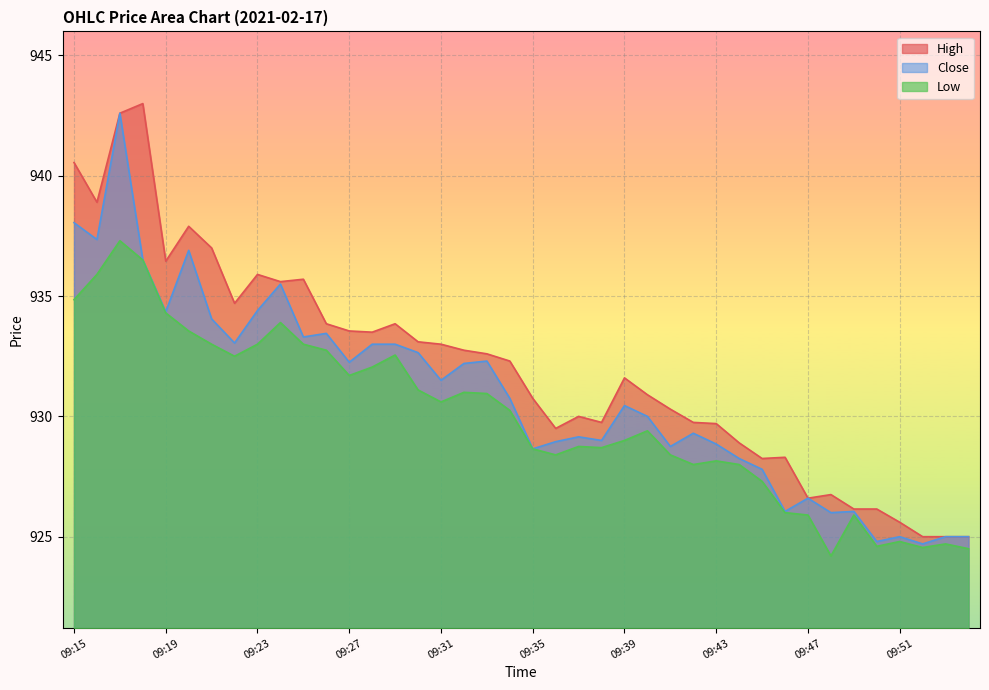

Reading left to right, what are all the values shown in this chart?

High: 09:15=940.5	09:16=938.9	09:17=942.6	09:18=943.0	09:19=936.5	09:20=937.9	09:21=937.0	09:22=934.7	09:23=935.9	09:24=935.6	09:25=935.7	09:26=933.9	09:27=933.5	09:28=933.5	09:29=933.9	09:30=933.1	09:31=933.0	09:32=932.8	09:33=932.6	09:34=932.3	09:35=930.8	09:36=929.5	09:37=930.0	09:38=929.8	09:39=931.6	09:40=930.9	09:41=930.3	09:42=929.8	09:43=929.7	09:44=928.9	09:45=928.2	09:46=928.3	09:47=926.6	09:48=926.8	09:49=926.1	09:50=926.1	09:51=925.6	09:52=925.0	09:53=925.0	09:54=925.0
Close: 09:15=938.0	09:16=937.4	09:17=942.6	09:18=936.5	09:19=934.4	09:20=936.9	09:21=934.0	09:22=933.0	09:23=934.4	09:24=935.5	09:25=933.3	09:26=933.5	09:27=932.2	09:28=933.0	09:29=933.0	09:30=932.6	09:31=931.5	09:32=932.2	09:33=932.3	09:34=930.8	09:35=928.6	09:36=929.0	09:37=929.1	09:38=929.0	09:39=930.5	09:40=930.0	09:41=928.8	09:42=929.3	09:43=928.9	09:44=928.2	09:45=927.8	09:46=926.0	09:47=926.6	09:48=926.0	09:49=926.0	09:50=924.8	09:51=925.0	09:52=924.7	09:53=925.0	09:54=925.0
Low: 09:15=934.9	09:16=935.9	09:17=937.3	09:18=936.5	09:19=934.3	09:20=933.5	09:21=933.0	09:22=932.5	09:23=933.0	09:24=933.9	09:25=933.0	09:26=932.8	09:27=931.7	09:28=932.0	09:29=932.5	09:30=931.1	09:31=930.6	09:32=931.0	09:33=931.0	09:34=930.2	09:35=928.6	09:36=928.4	09:37=928.8	09:38=928.7	09:39=929.0	09:40=929.4	09:41=928.4	09:42=928.0	09:43=928.1	09:44=928.0	09:45=927.3	09:46=926.0	09:47=925.9	09:48=924.2	09:49=925.9	09:50=924.6	09:51=924.8	09:52=924.5	09:53=924.7	09:54=924.5